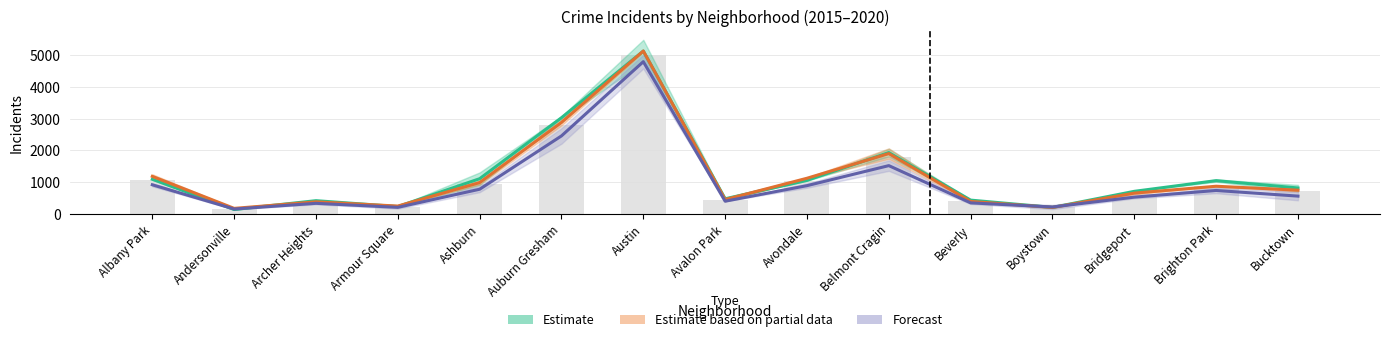

Which series has the largest total across all categories?

Estimate